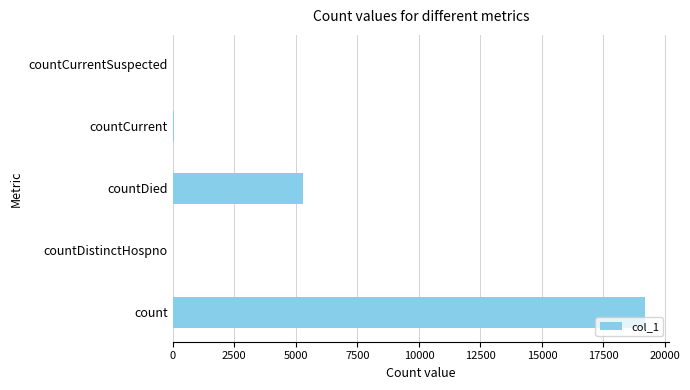

What is the sum of all values?

24572